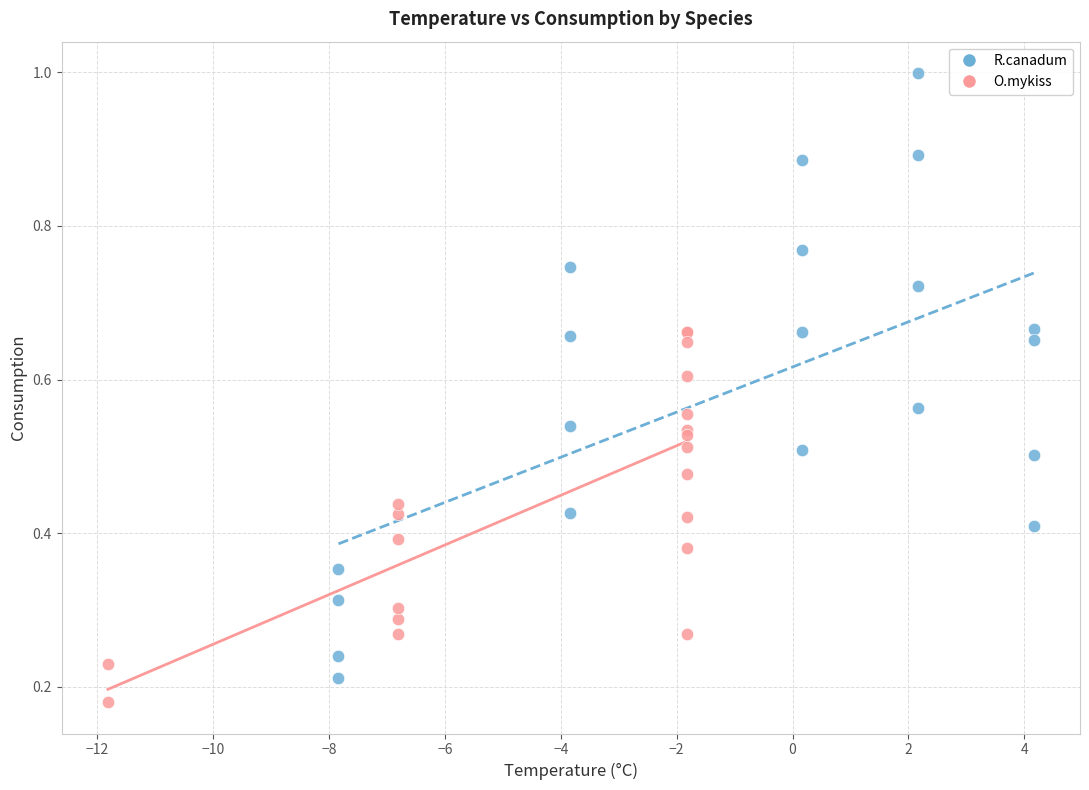

What are all the series names shown in the legend?

R.canadum, O.mykiss